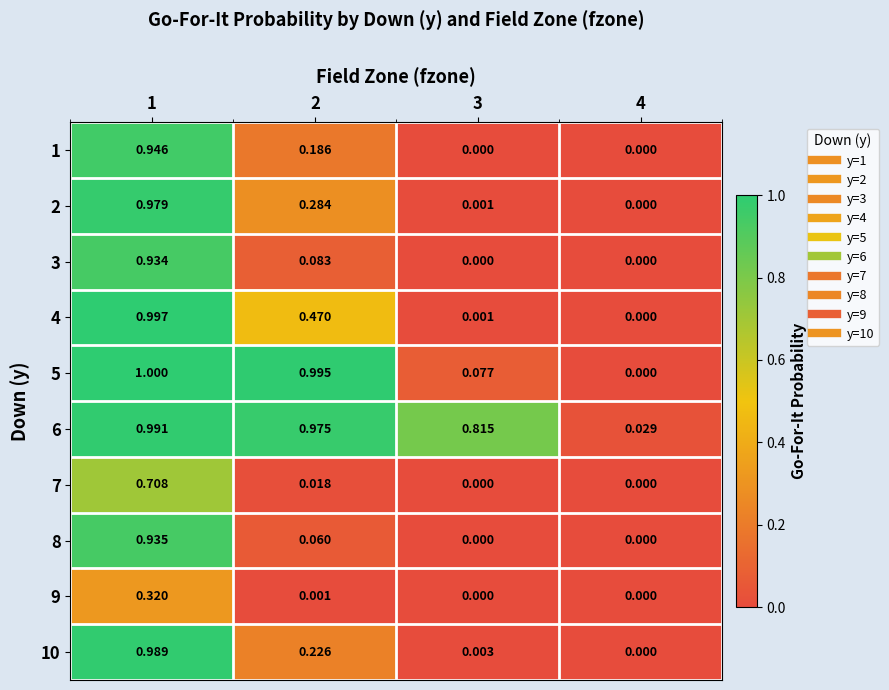

Is the value of 8 at 2 greater than the value of 4 at 2?

No